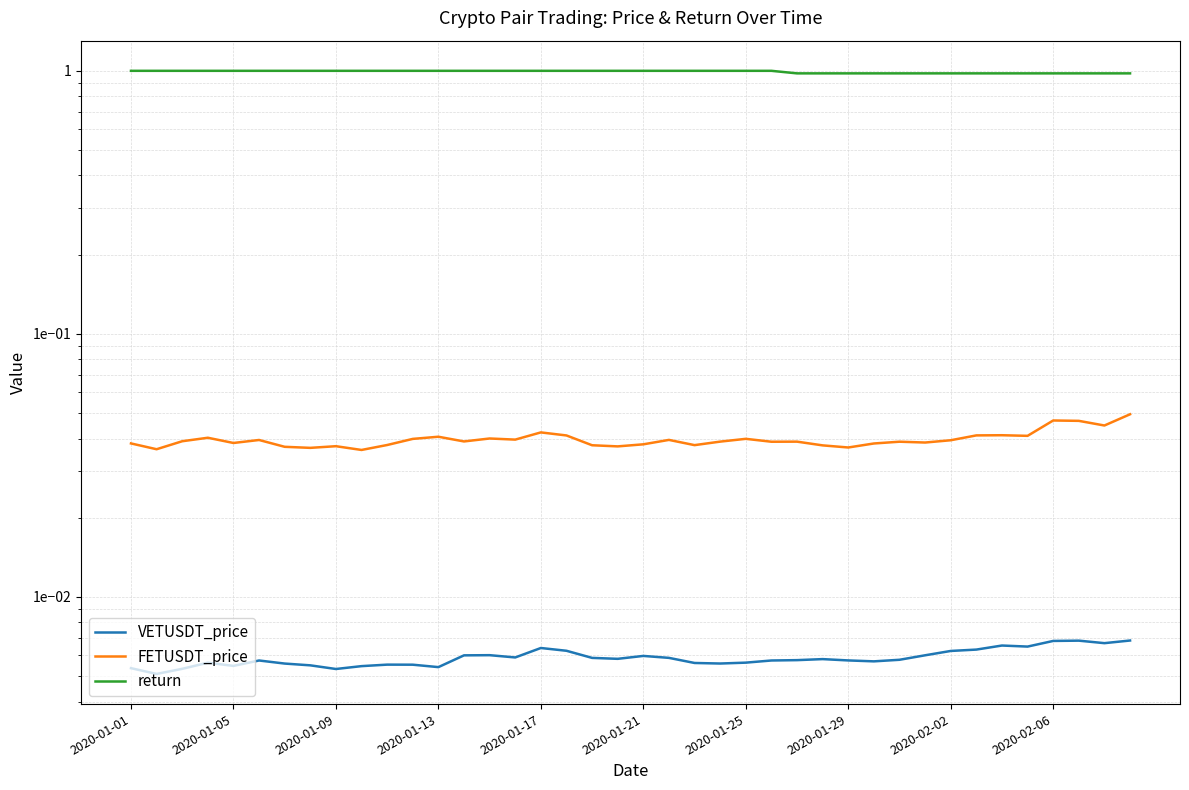

True or false: return has a value of 1.0 at 10.

True